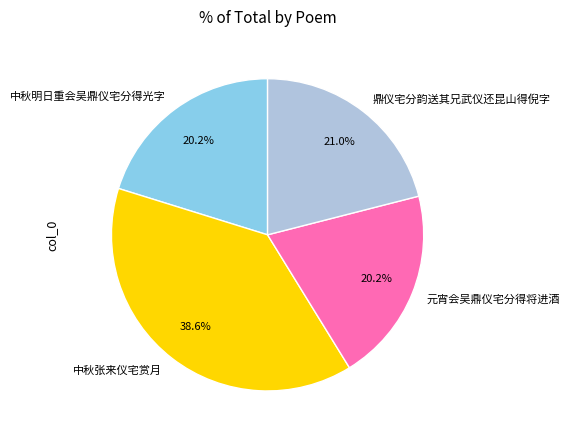

Does any single category account for the majority?

No